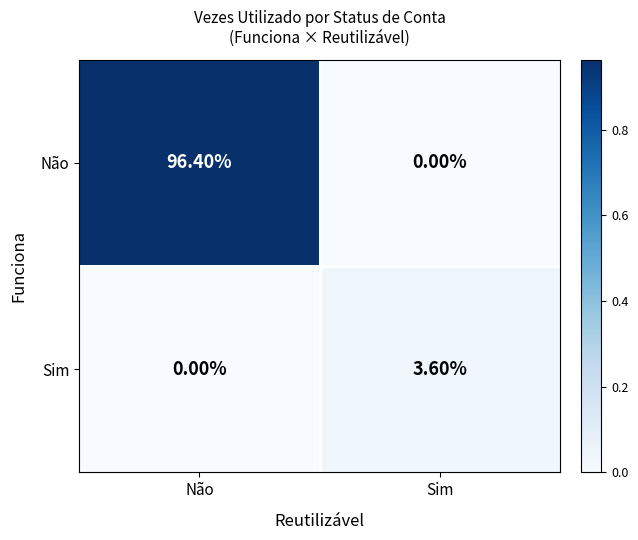

At which label does Sim first exceed 3?

Sim